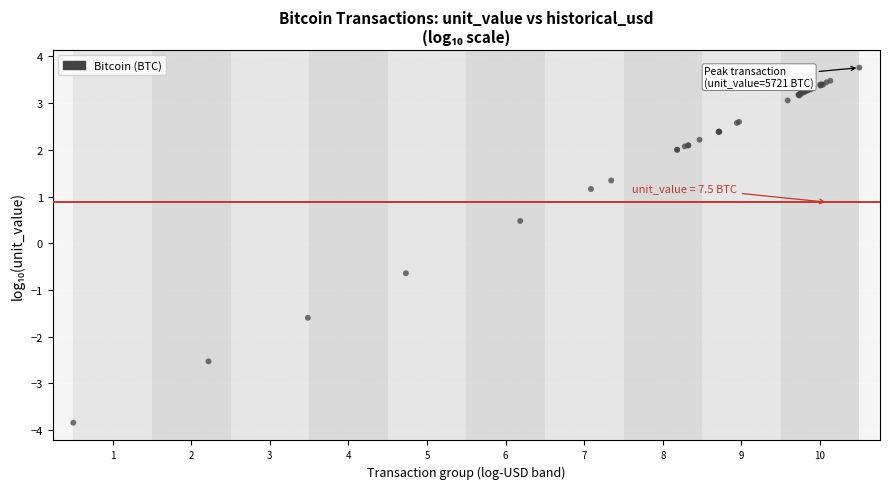

What Y value in the scatter plot is closest to 0?

0.5